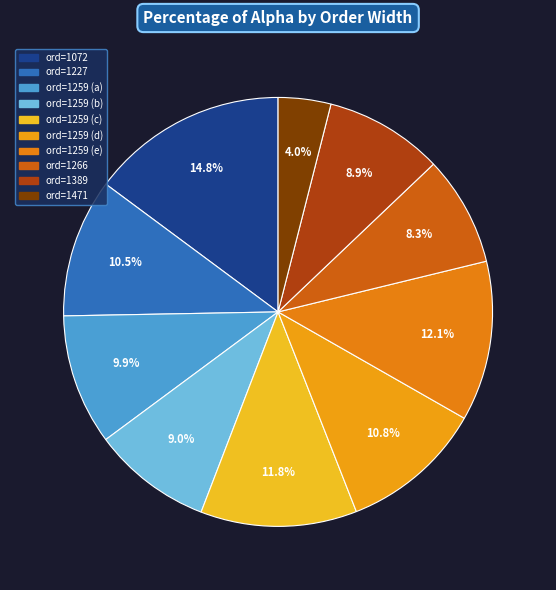

How many slices are in this pie chart?

10